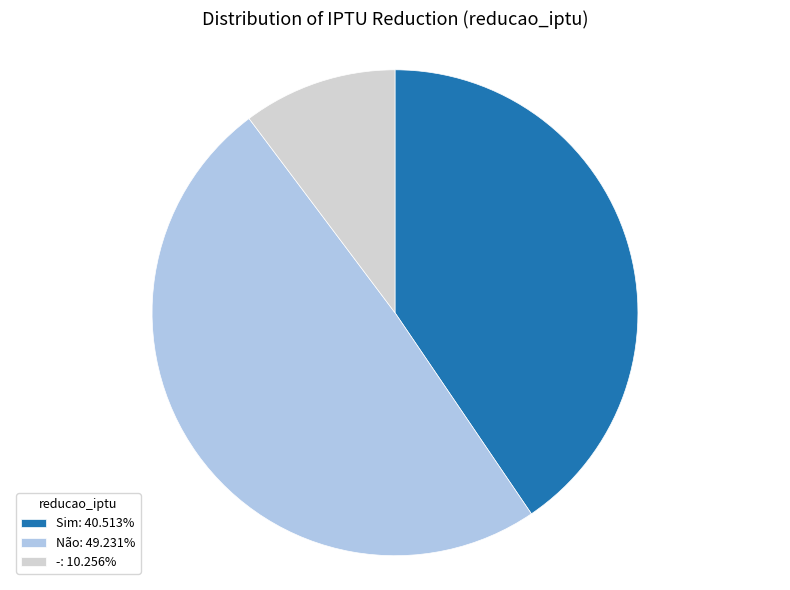

What is the ratio of the value at Não: 49.231% to the value at -: 10.256%?

4.8